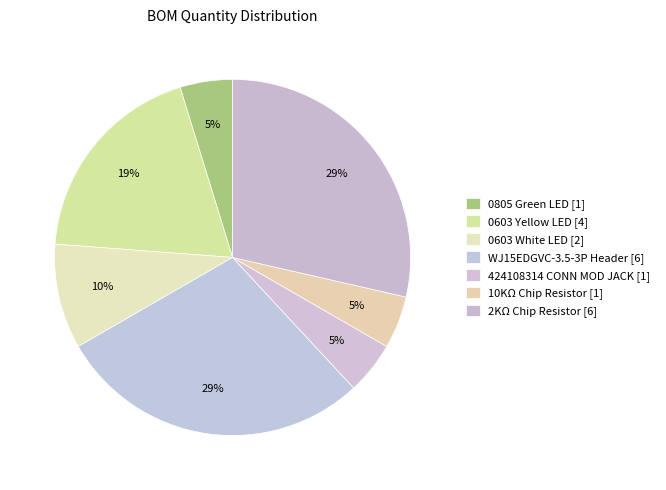

What is the largest slice in the pie chart?

WJ15EDGVC-3.5-3P Header